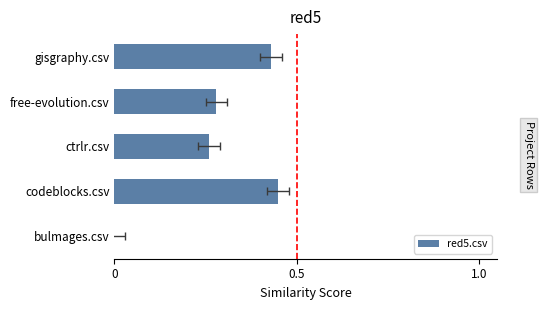

Count the number of categories in the chart.

5